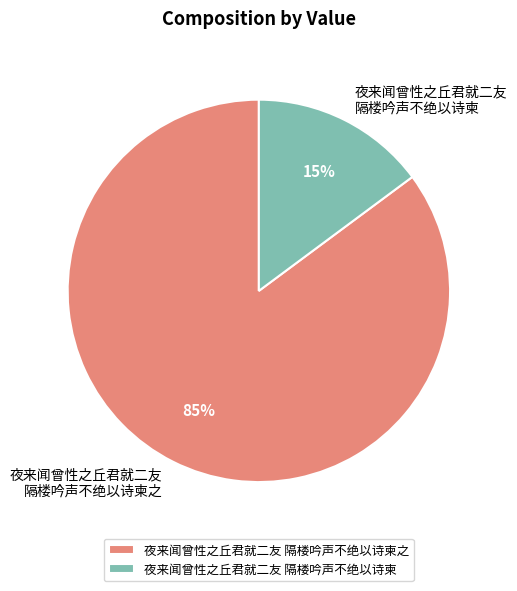

True or false: 夜来闻曾性之丘君就二友 隔楼吟声不绝以诗柬 accounts for 24% of the total.

False